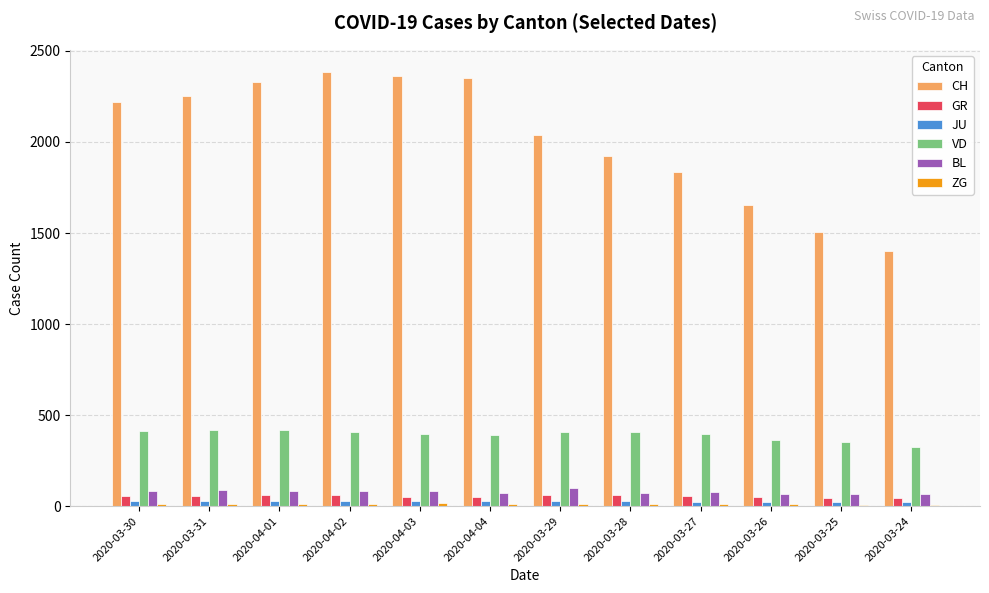

Is the value of VD at 2020-03-25 greater than the value of JU at 2020-04-02?

Yes